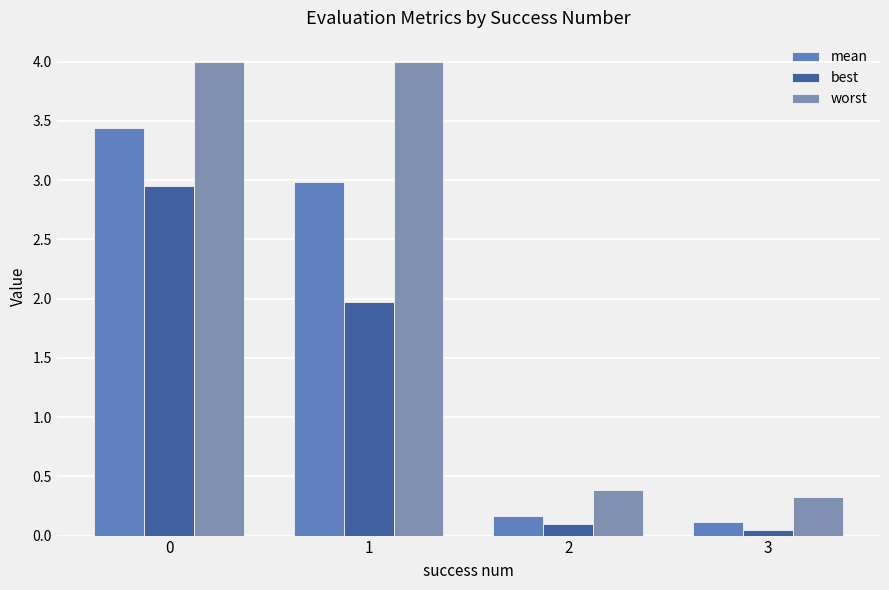

How many data points in worst are above 3?

2